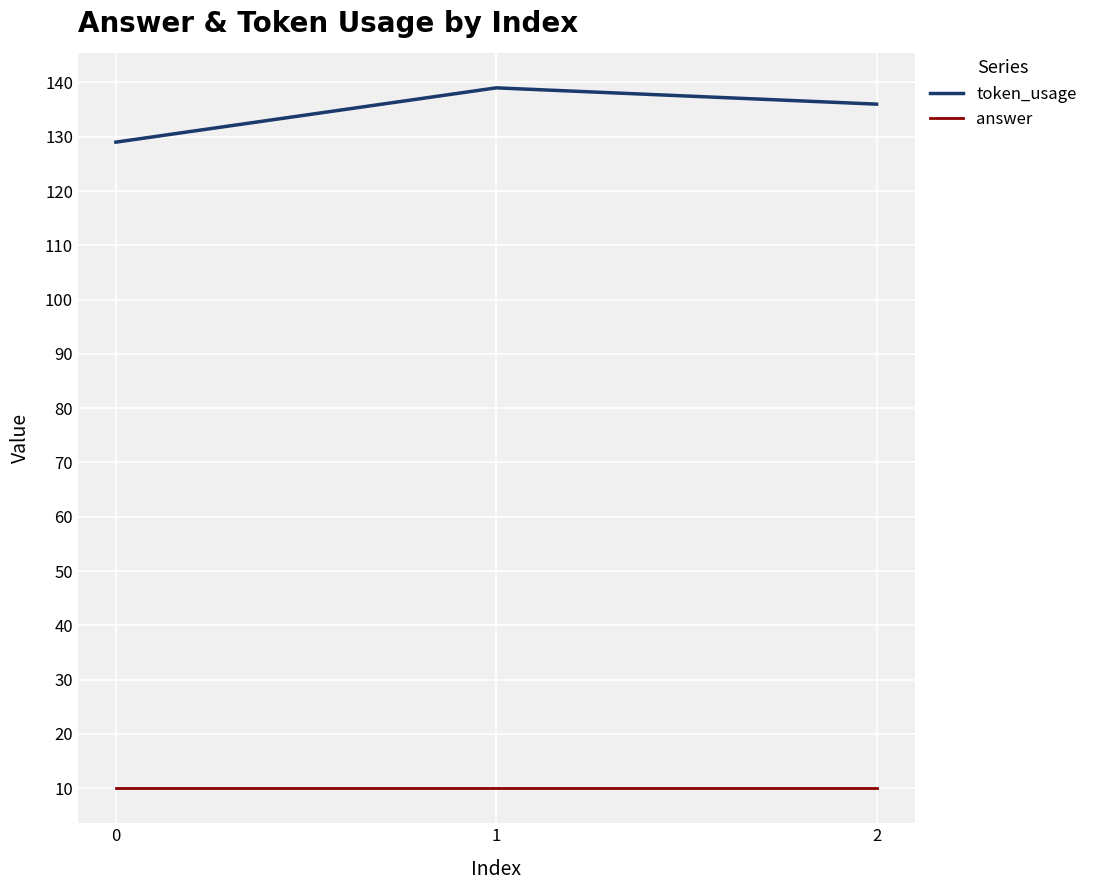

Which series has the largest total across all categories?

token_usage